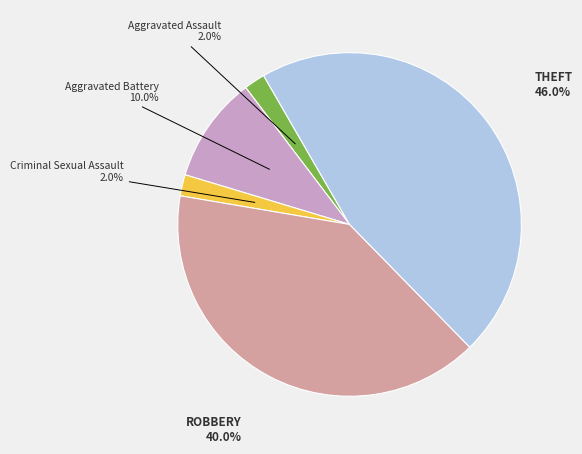

Does any single category account for the majority?

No